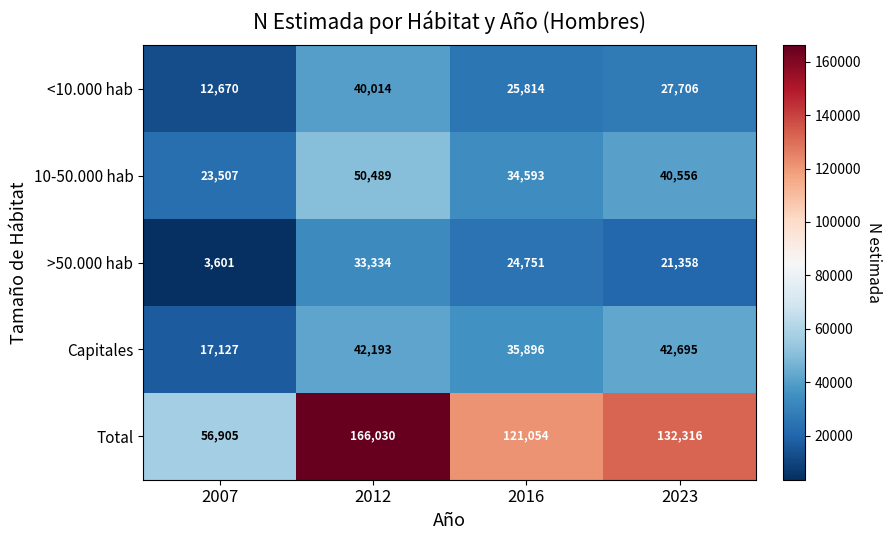

Rank the series at 2023 from lowest to highest value.

>50.000 hab, <10.000 hab, 10-50.000 hab, Capitales, Total